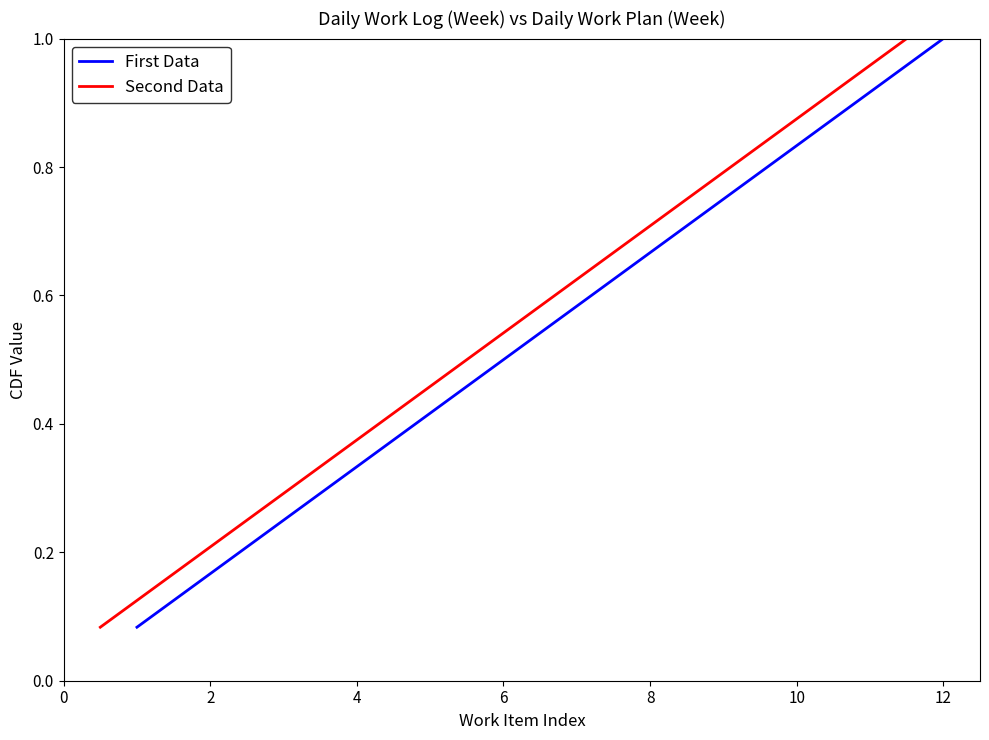

Reading left to right, extract all data points from this chart.

First Data: 0.1	0.2	0.2	0.3	0.4	0.5	0.6	0.7	0.8	0.8	0.9	1.0
Second Data: 0.1	0.2	0.2	0.3	0.4	0.5	0.6	0.7	0.8	0.8	0.9	1.0